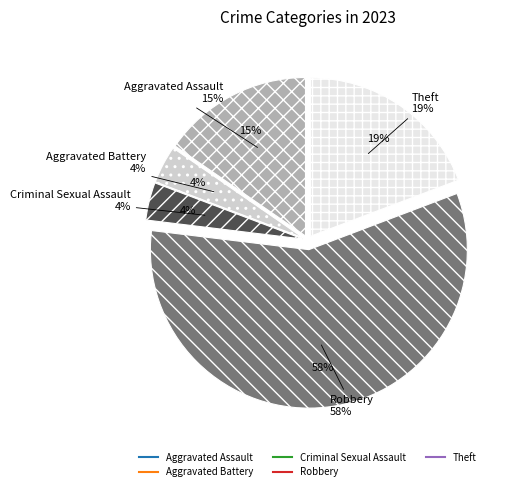

To the nearest percent, what is the average slice percentage?

20%